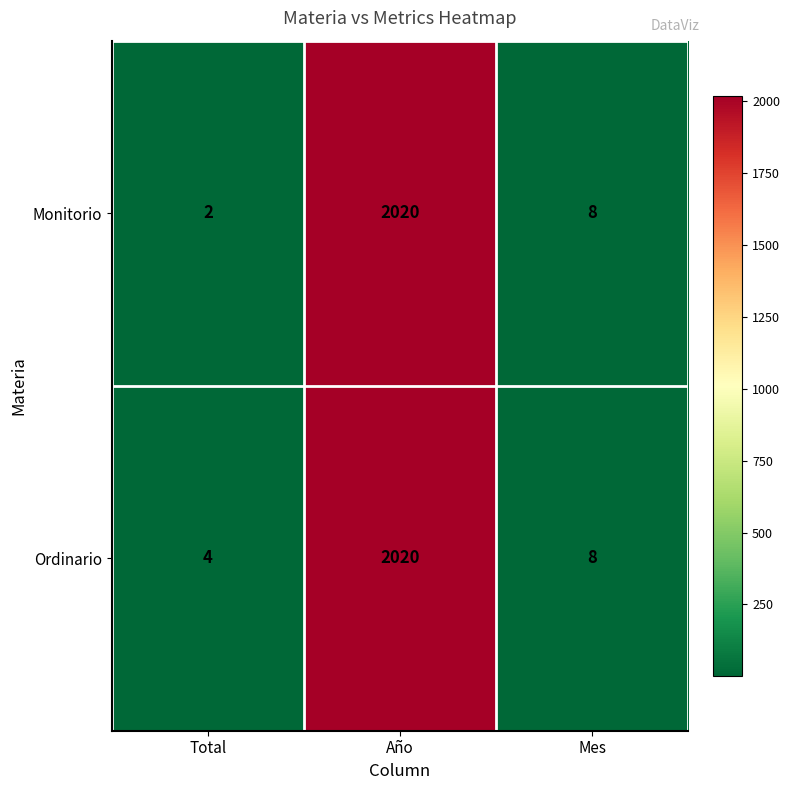

The value of Monitorio at Mes is 3. True or false?

False